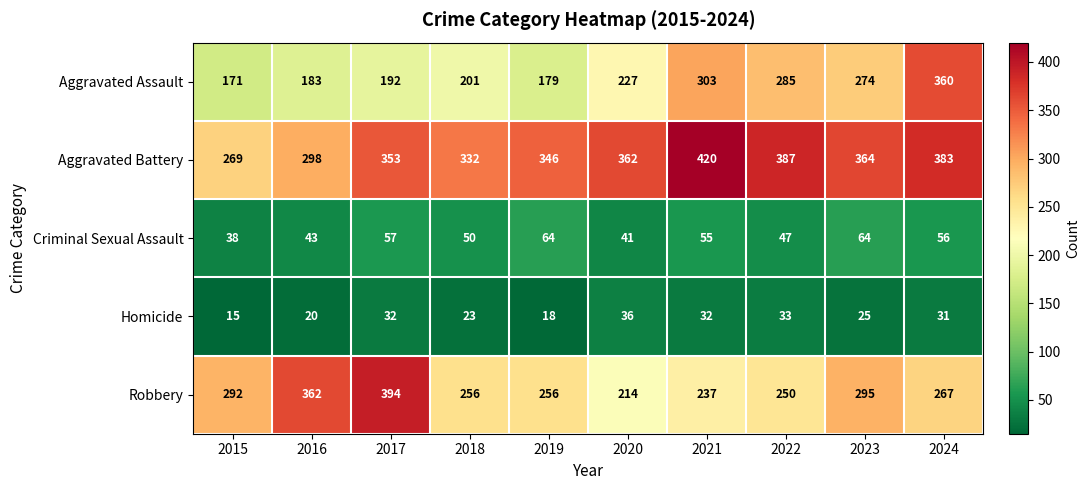

Which series has the largest range (max minus min)?

Aggravated Assault